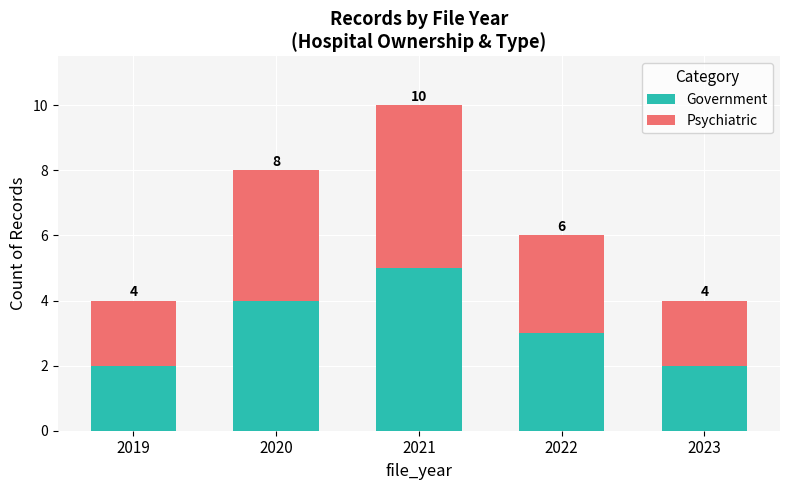

How many bars are there in total?

5